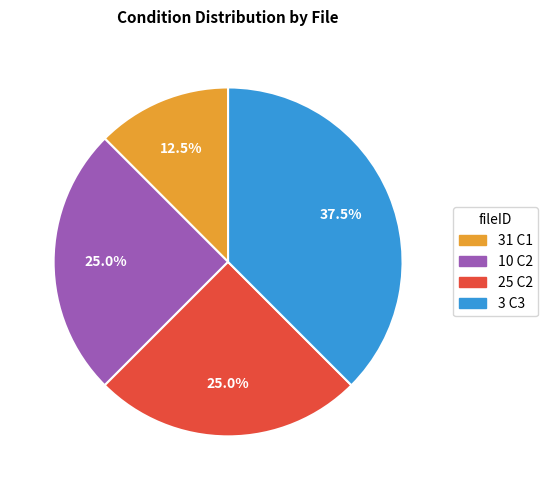

What is the total percentage of 3 C3 and 31 C1?

50.0%